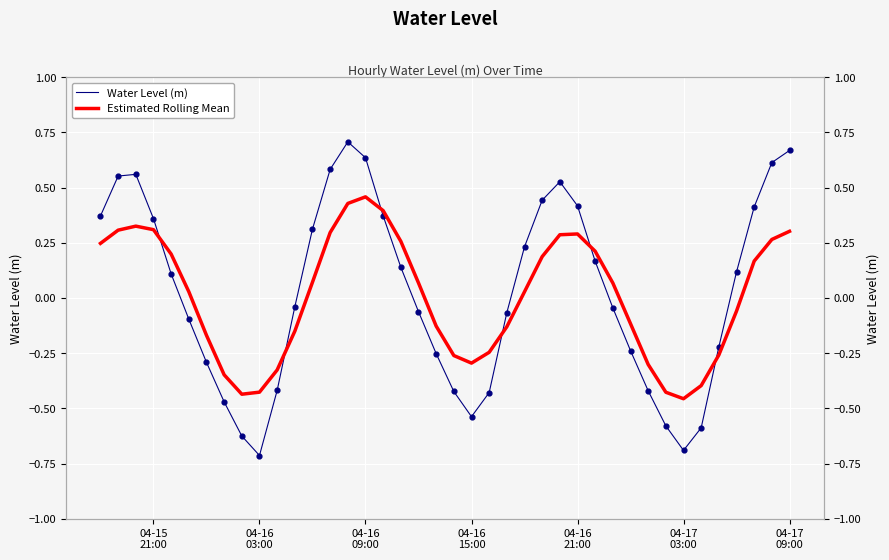

Which series has the largest total across all categories?

Water Level (m)